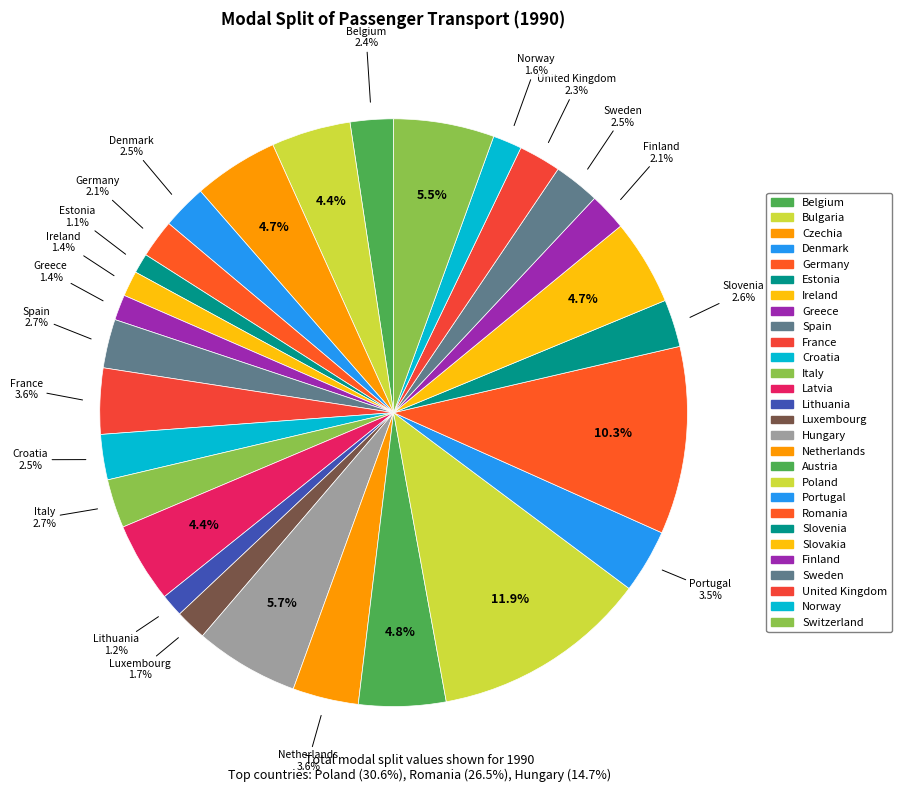

How many segments does this pie chart have?

28